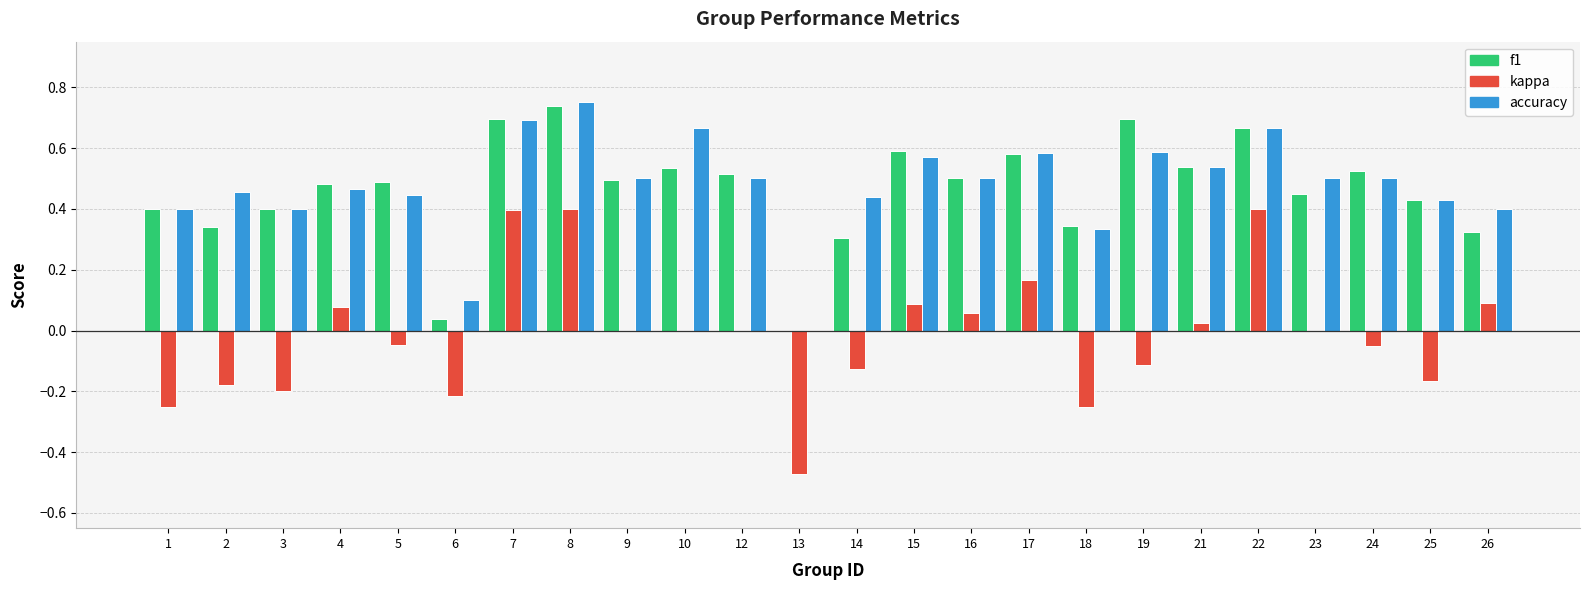

How many categories are shown in the chart?

24